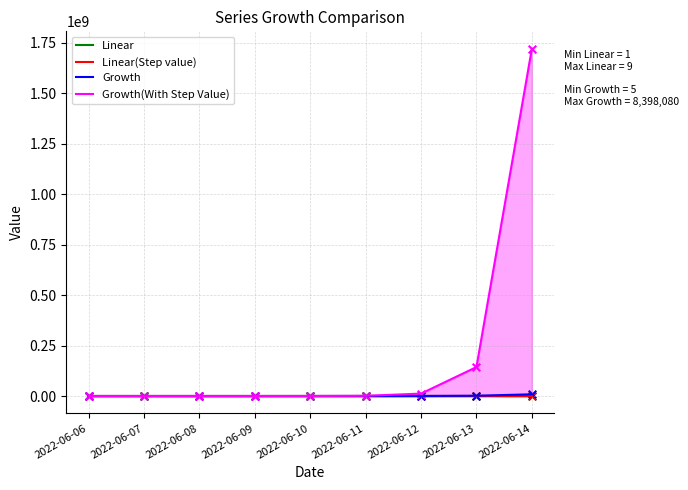

What is the total value across all series at 2022-06-06?

15